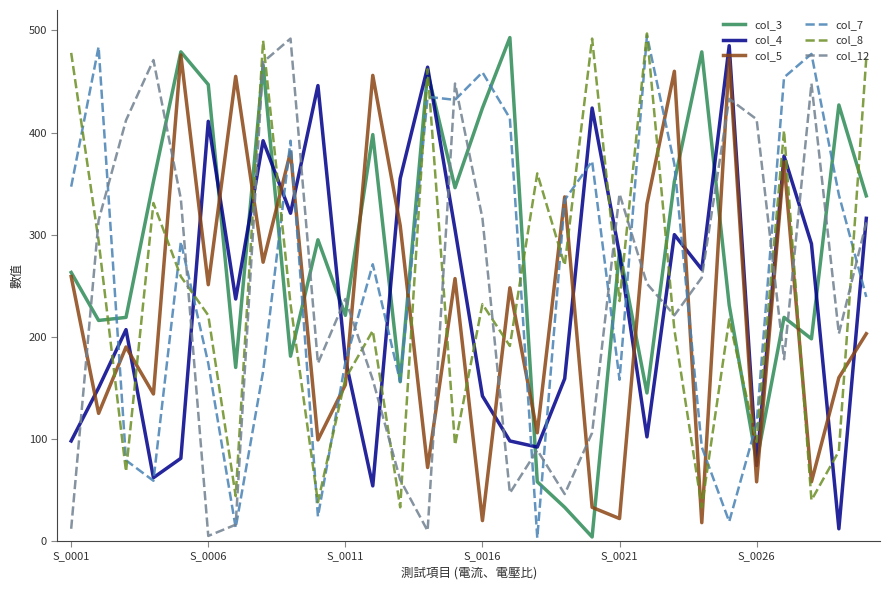

What is the maximum value for col_4?

485